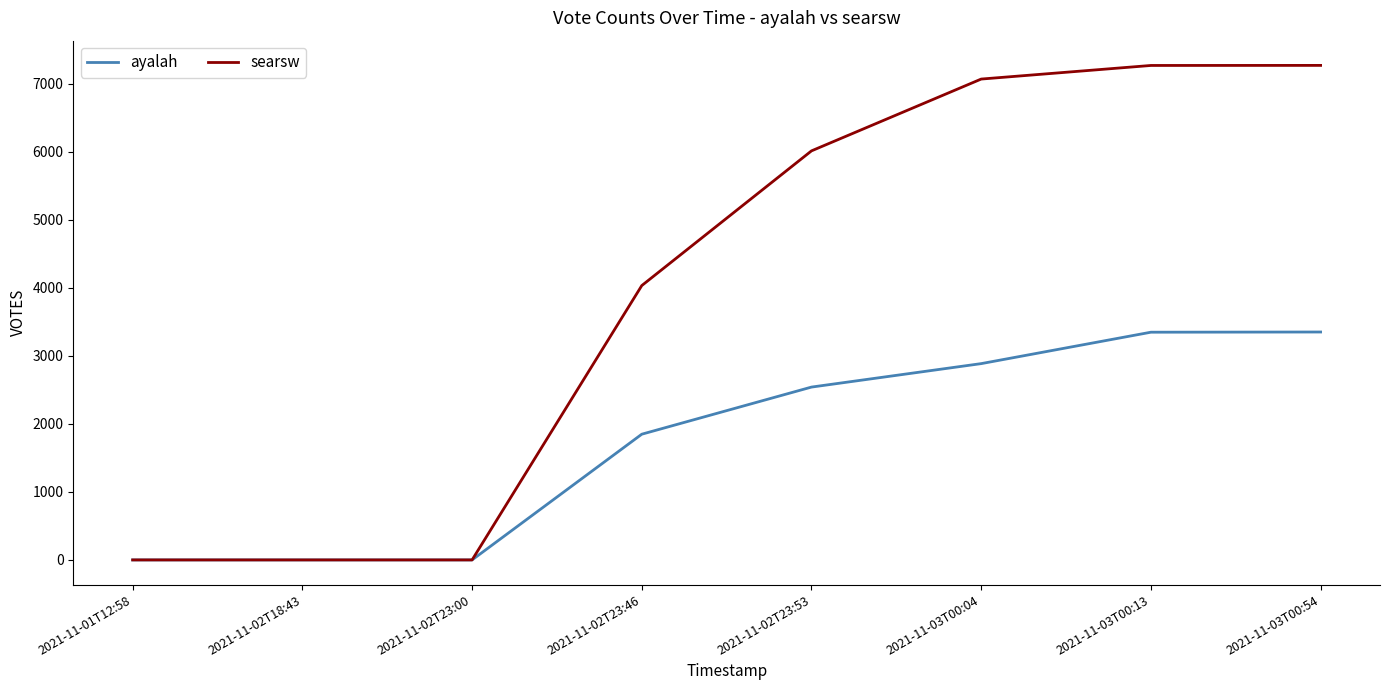

List the series in order of their overall mean, lowest first.

ayalah, searsw